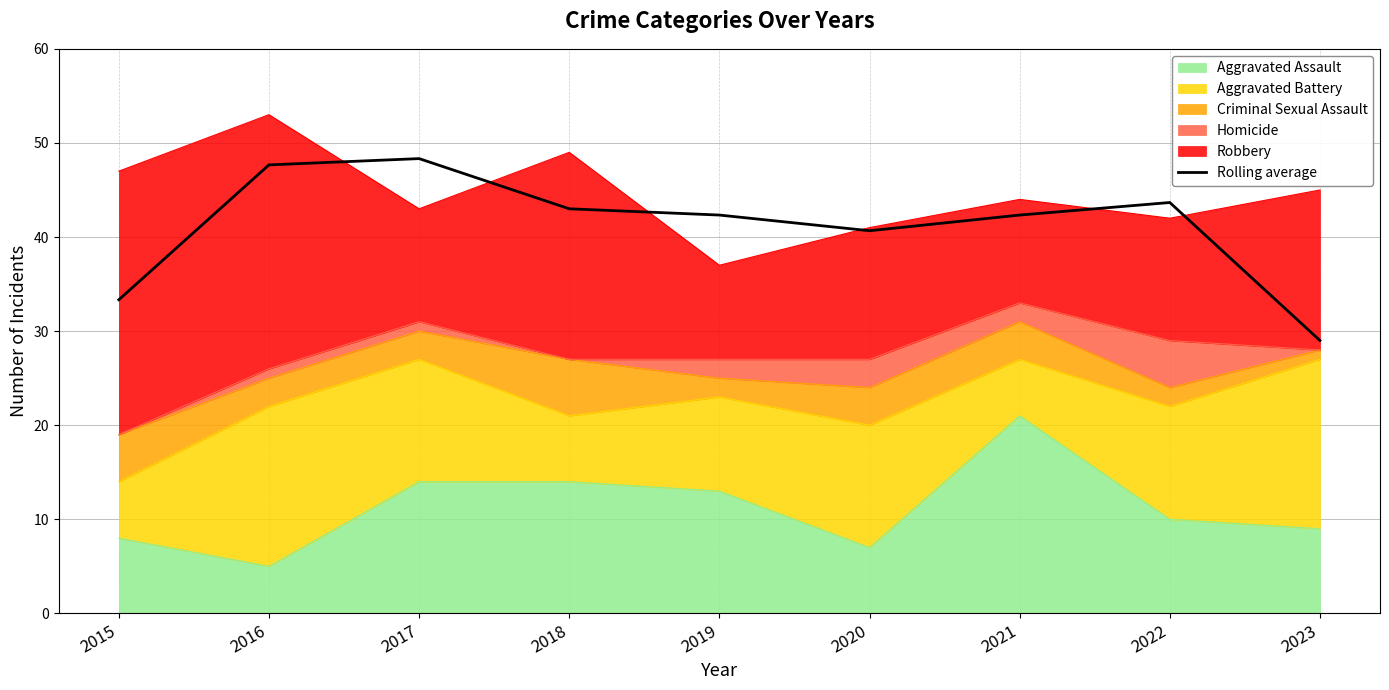

At which category does the chart reach its peak across all series?

2017